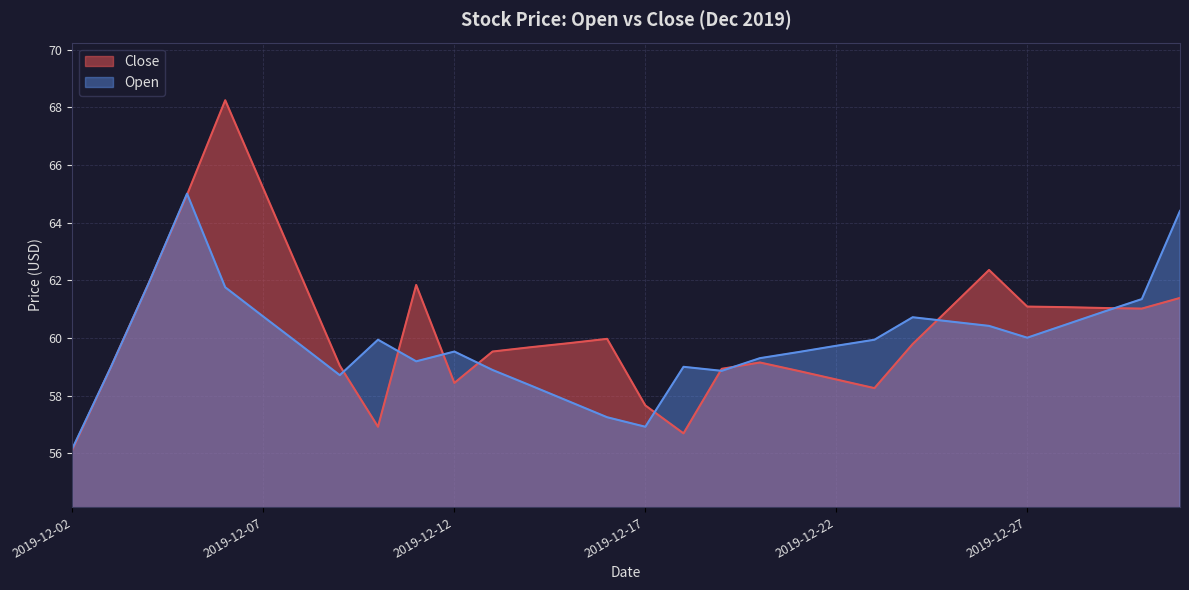

What is the spread (max minus min) of values at 2019-12-13?

0.6